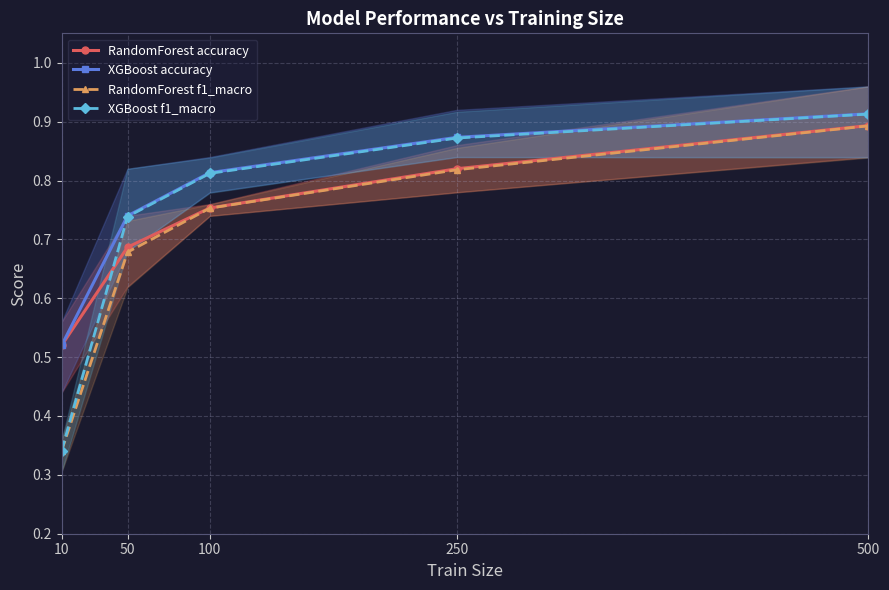

How many lines are shown in the chart?

4